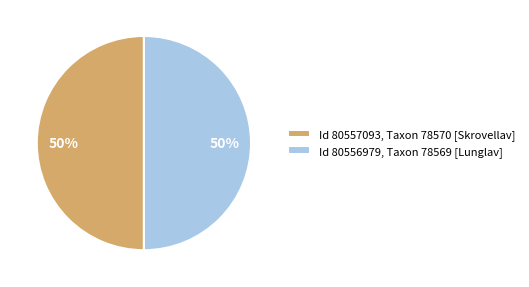

To the nearest percent, what portion does Id 80556979, Taxon 78569 [Lunglav] represent?

50%